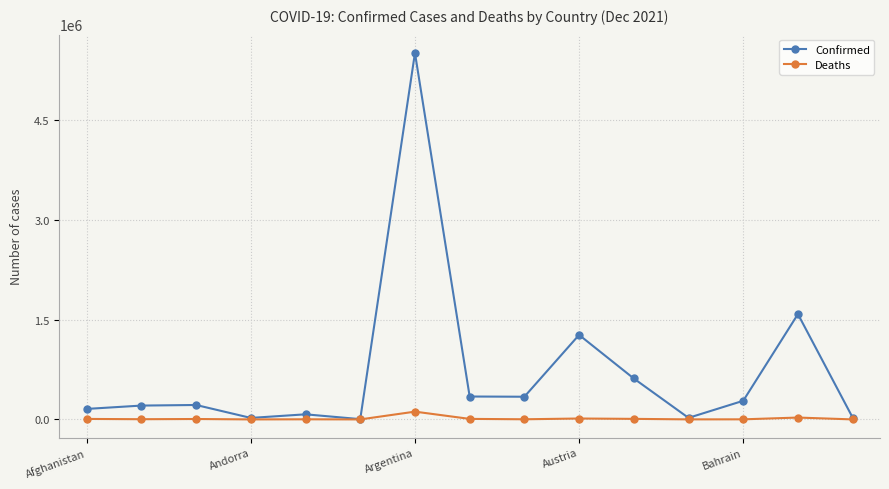

List the series in order of their overall mean, highest first.

Confirmed, Deaths